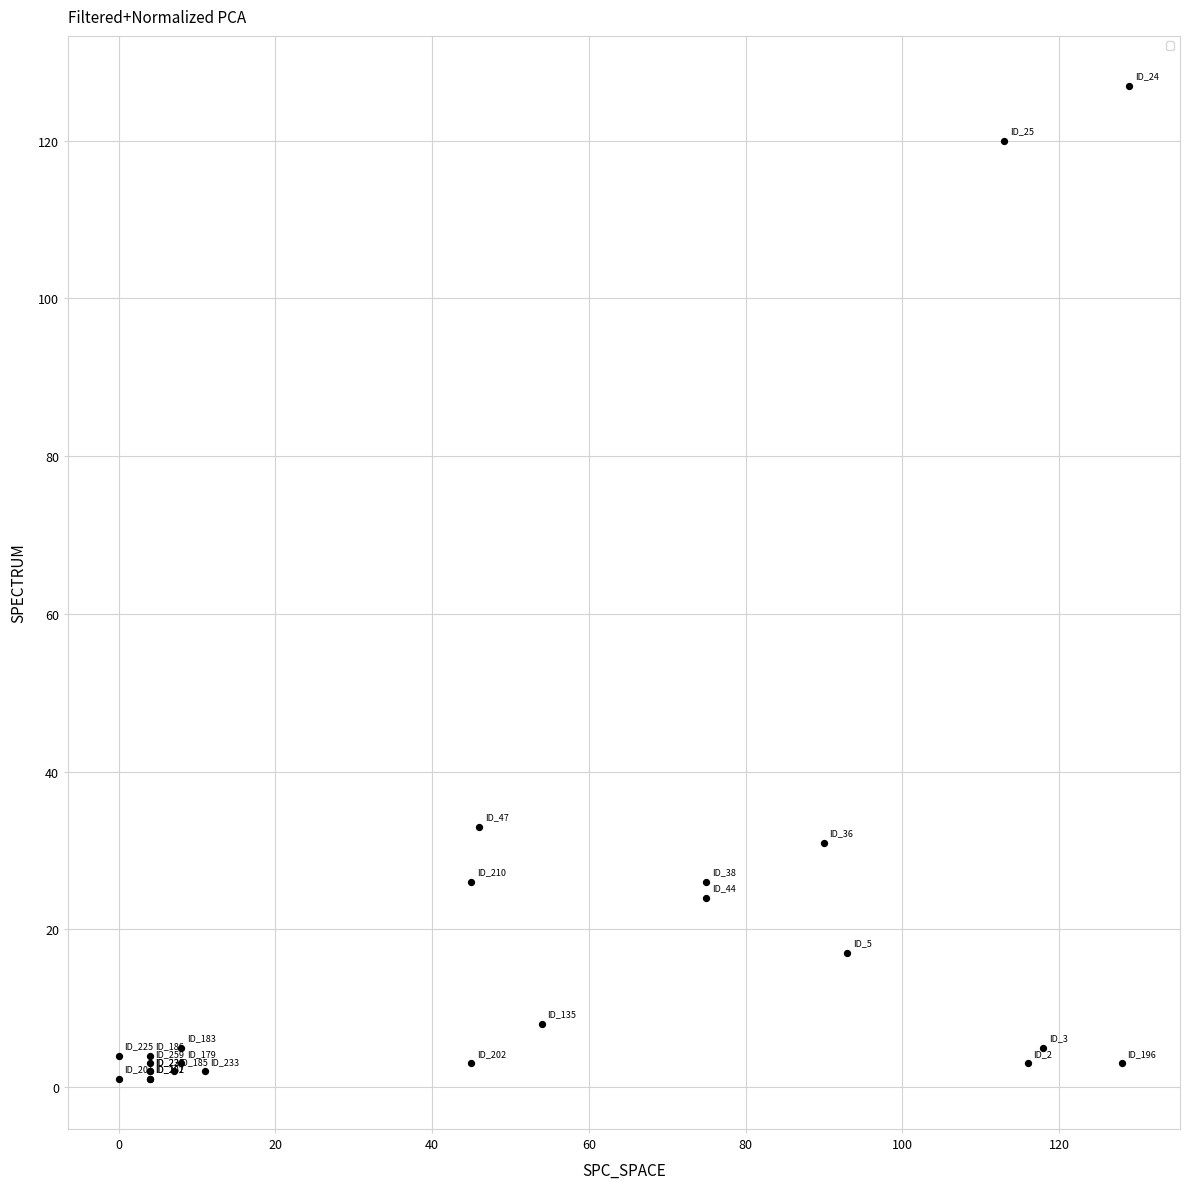

What Y value in the scatter plot is closest to 64?

33